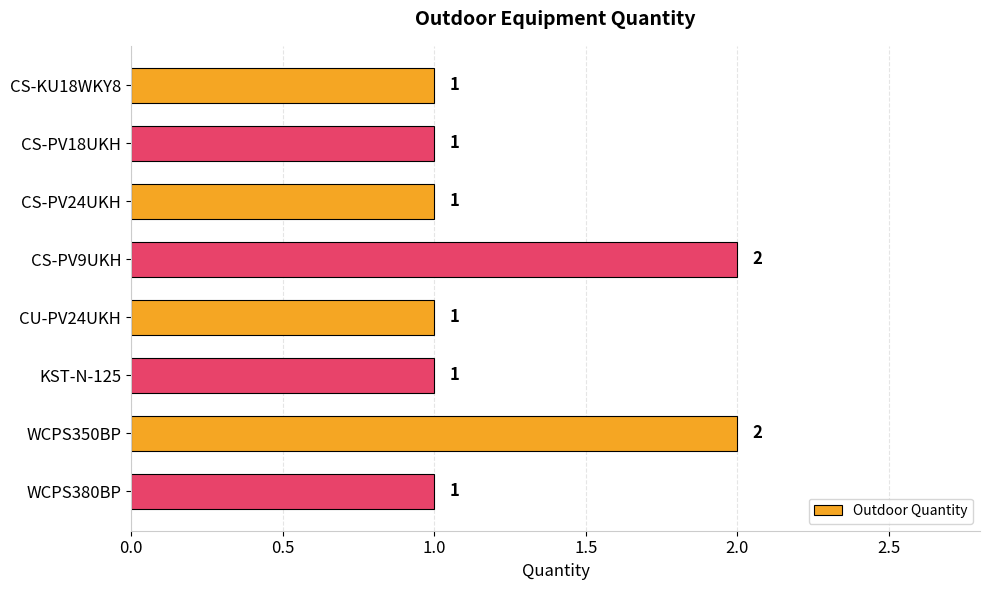

What position from the top is CS-PV24UKH?

3